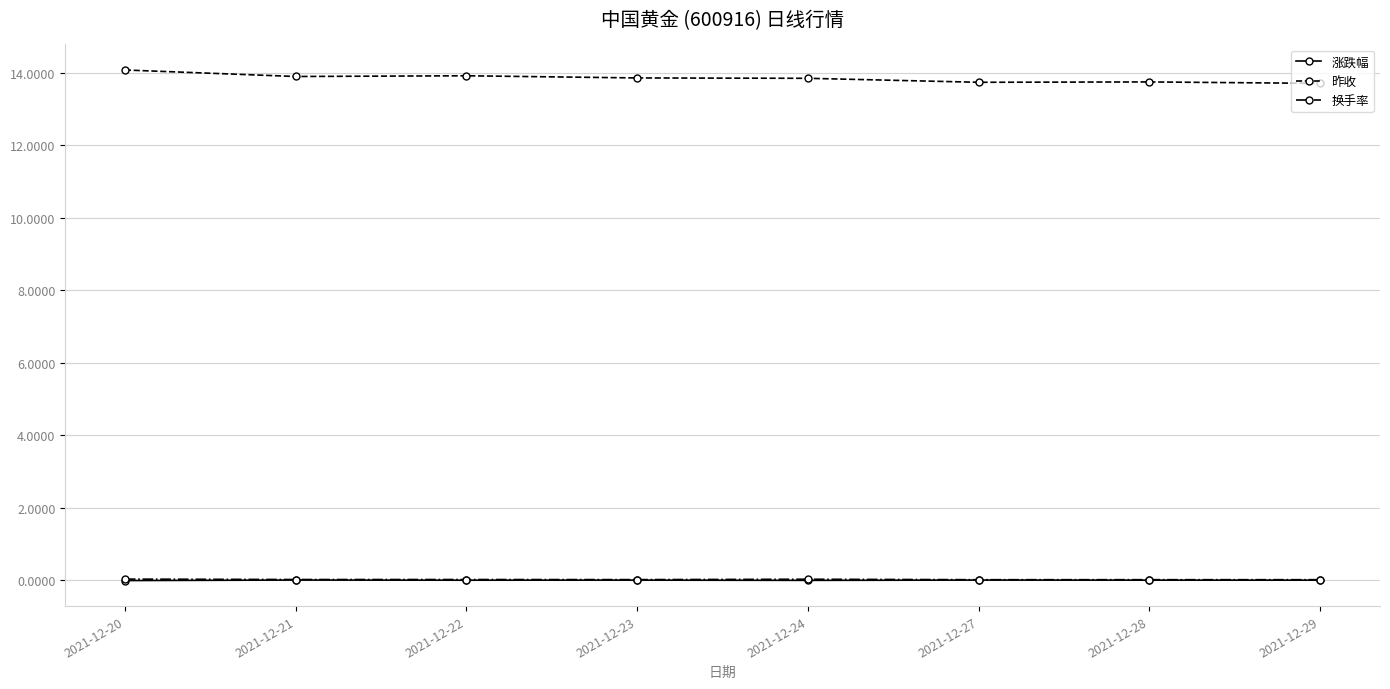

What is the maximum value shown in the chart?

14.1